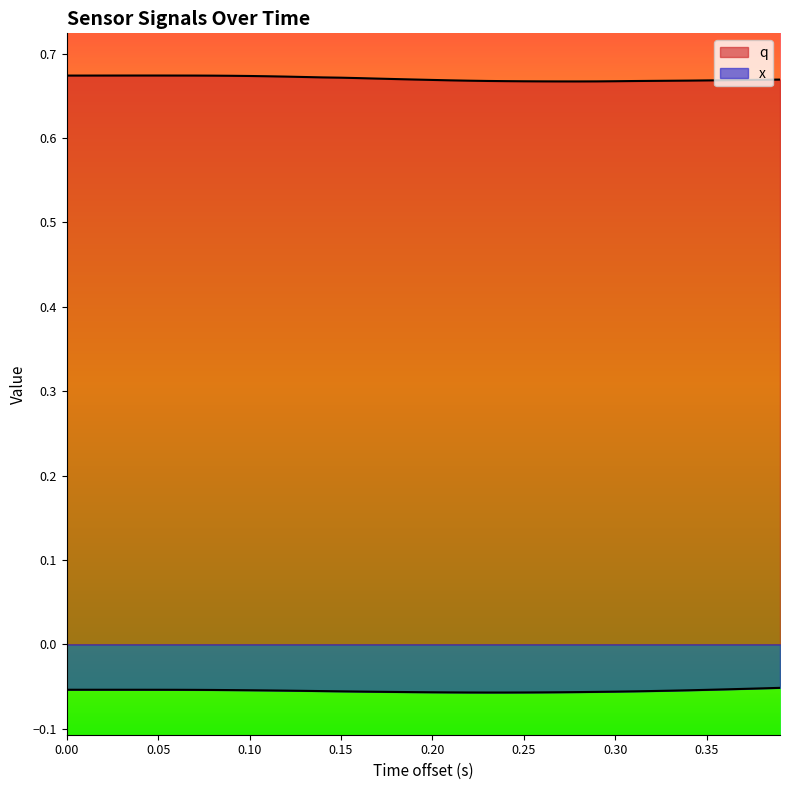

Is it true that q equals 0.3 at 38?

False